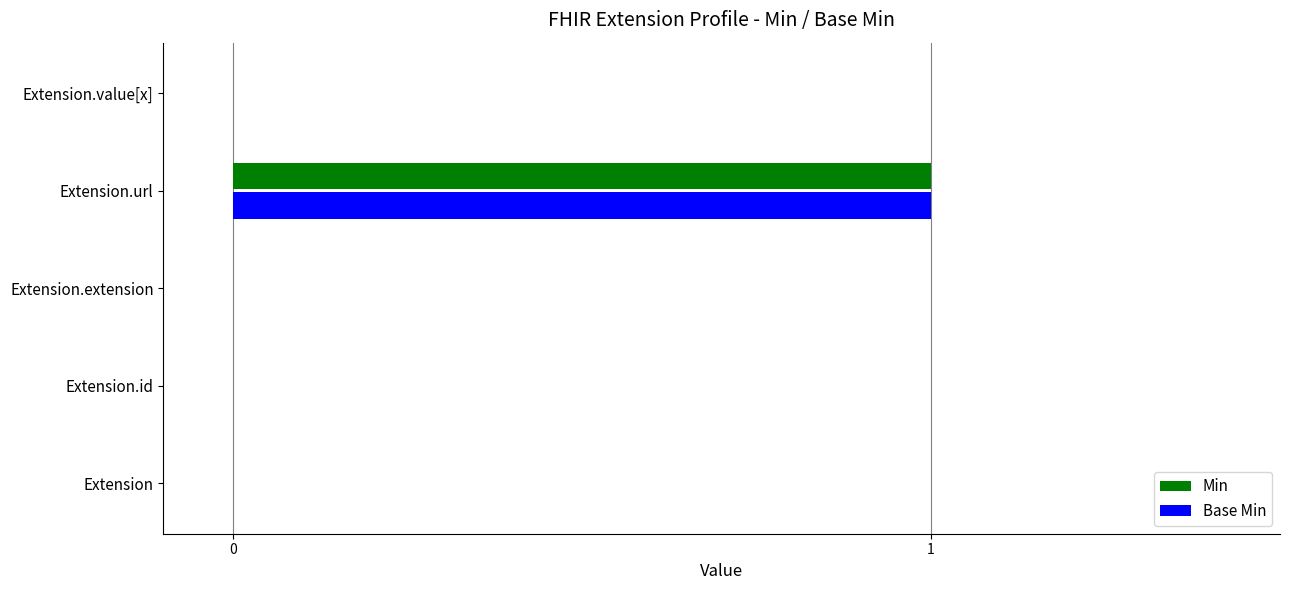

True or false: Base Min has a value of 0 at Extension.value[x].

True